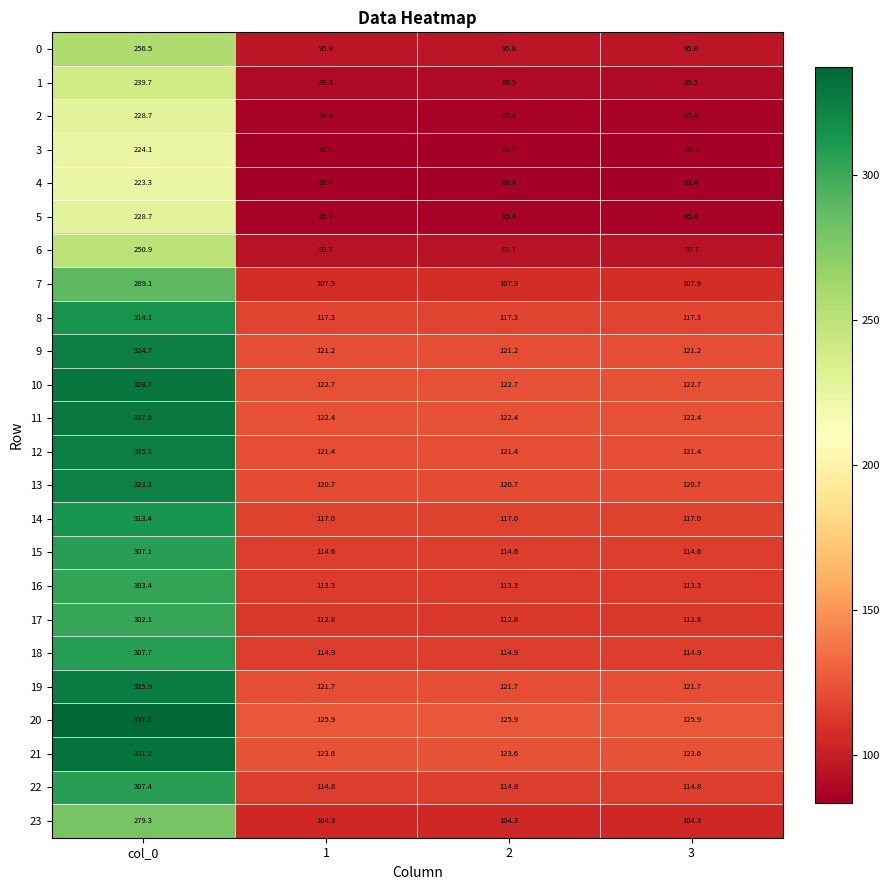

What is the difference between the maximum and second lowest values in the 15 series?

192.5